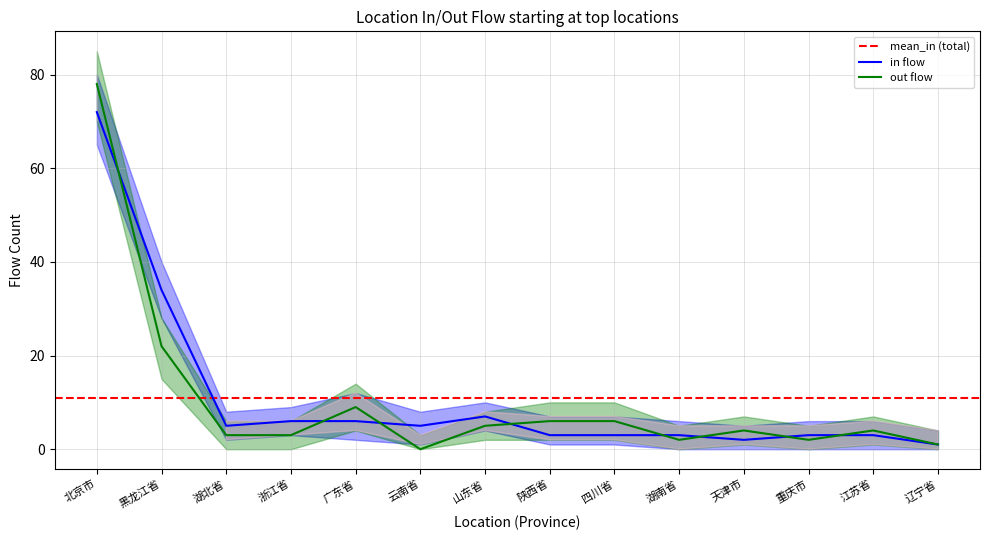

Where is in flow nearest to the value 36?

黑龙江省